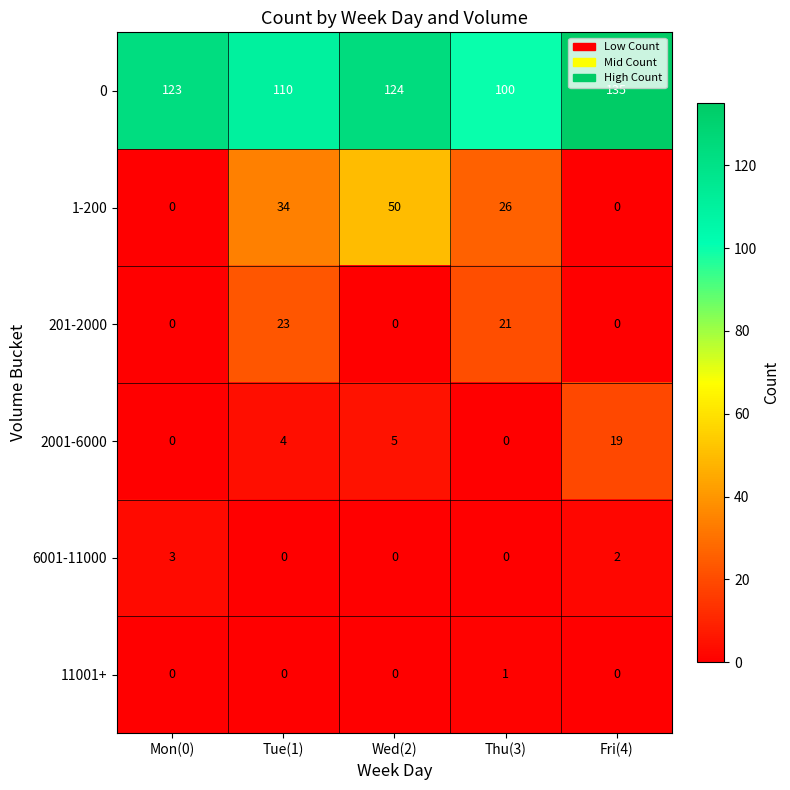

Reading right to left, extract all data points from this chart.

0: Fri(4)=135	Thu(3)=100	Wed(2)=124	Tue(1)=110	Mon(0)=123
1-200: Fri(4)=0	Thu(3)=26	Wed(2)=50	Tue(1)=34	Mon(0)=0
201-2000: Fri(4)=0	Thu(3)=21	Wed(2)=0	Tue(1)=23	Mon(0)=0
2001-6000: Fri(4)=19	Thu(3)=0	Wed(2)=5	Tue(1)=4	Mon(0)=0
6001-11000: Fri(4)=2	Thu(3)=0	Wed(2)=0	Tue(1)=0	Mon(0)=3
11001+: Fri(4)=0	Thu(3)=1	Wed(2)=0	Tue(1)=0	Mon(0)=0